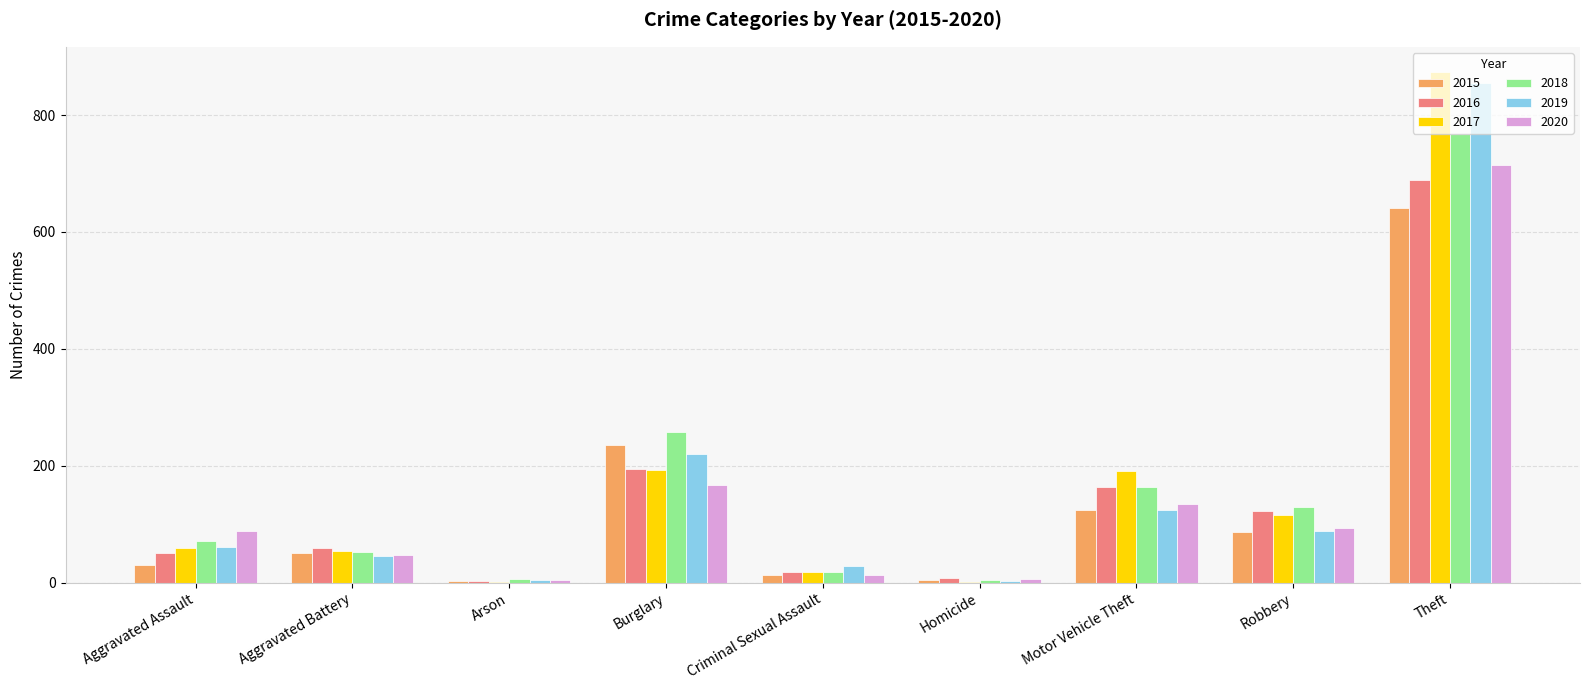

True or false: 2018 has a value of 767 at Theft.

True